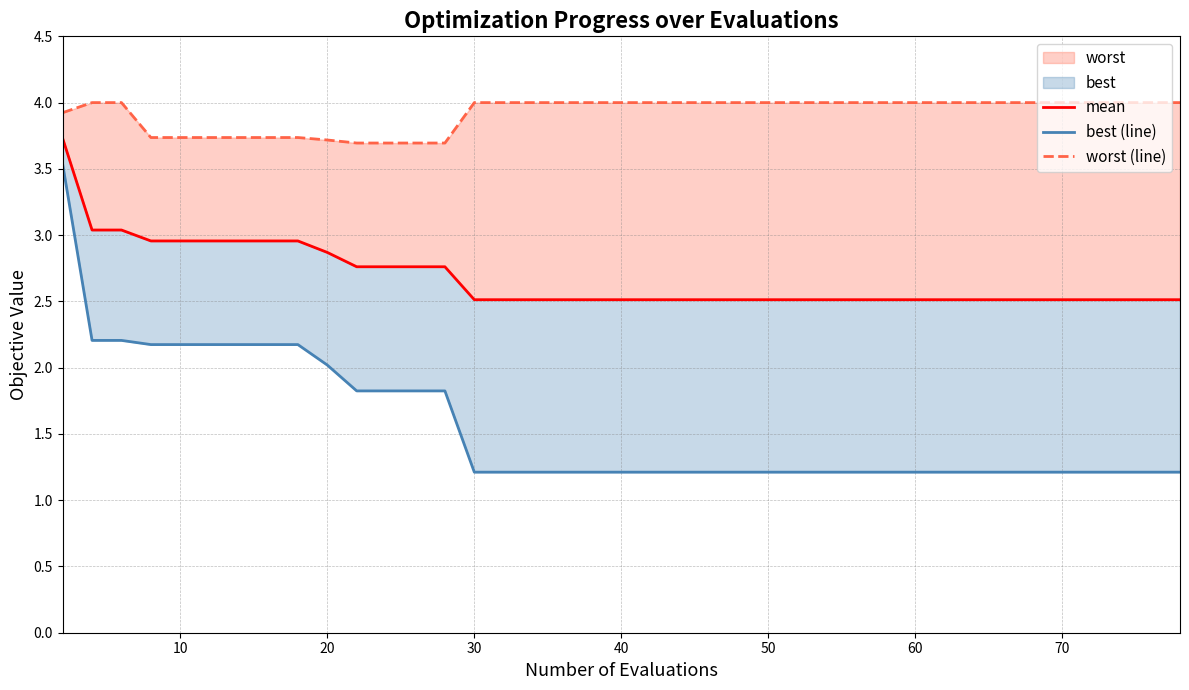

How many lines are shown in the chart?

3